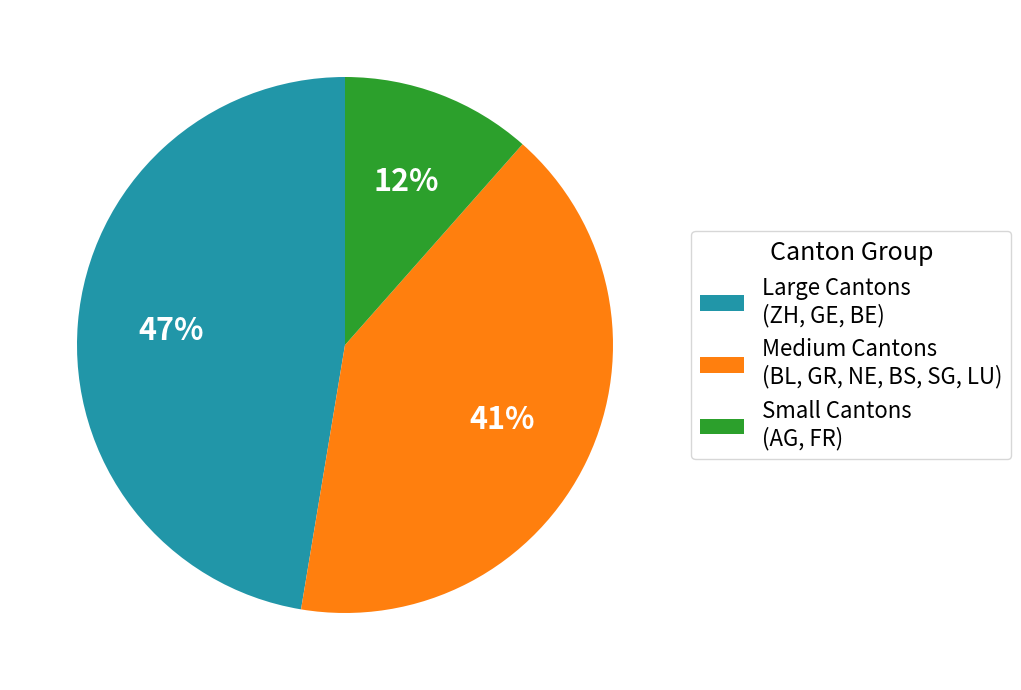

Which category has the biggest portion of the pie?

Large Cantons (ZH, GE, BE)